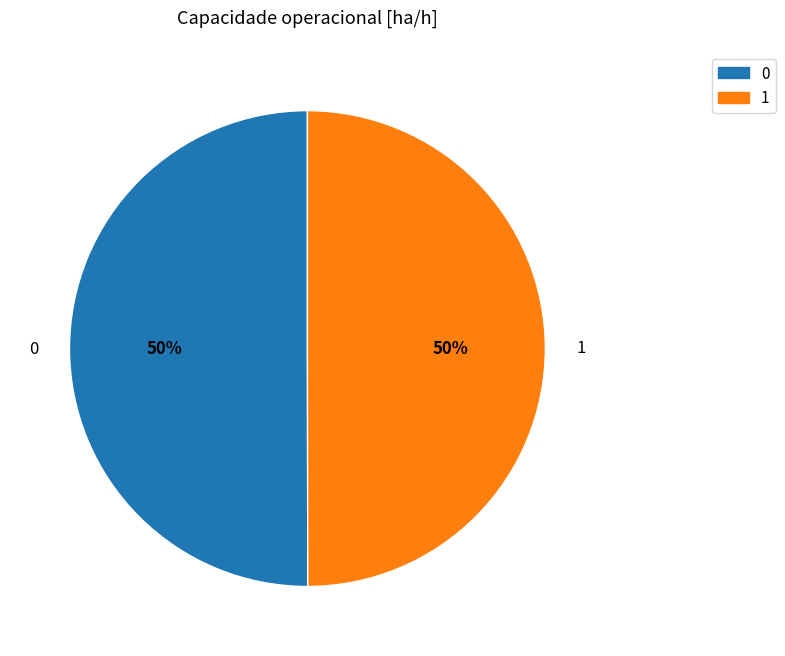

How many slices are in this pie chart?

2